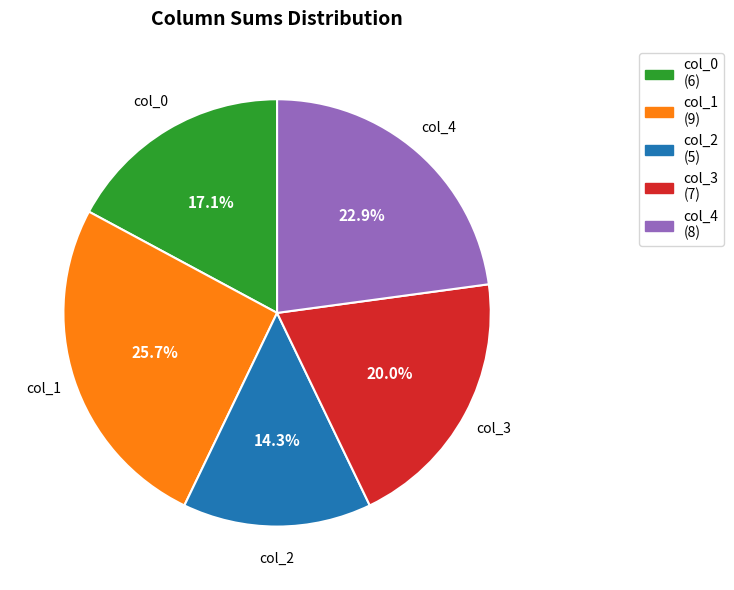

Is there a majority slice in this chart?

No